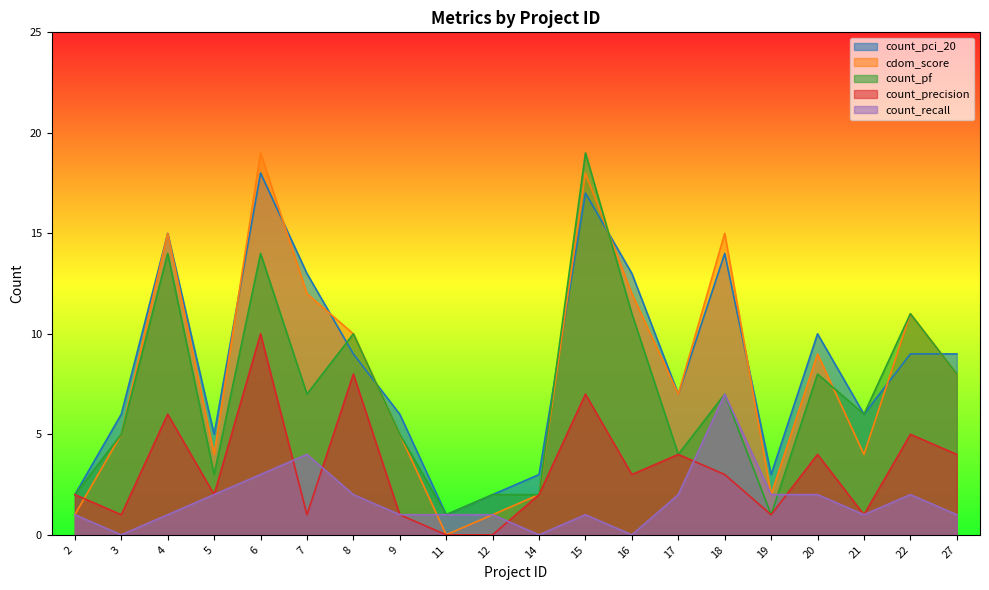

What is the sum of the count_pci_20 values at 4 and 20?

25